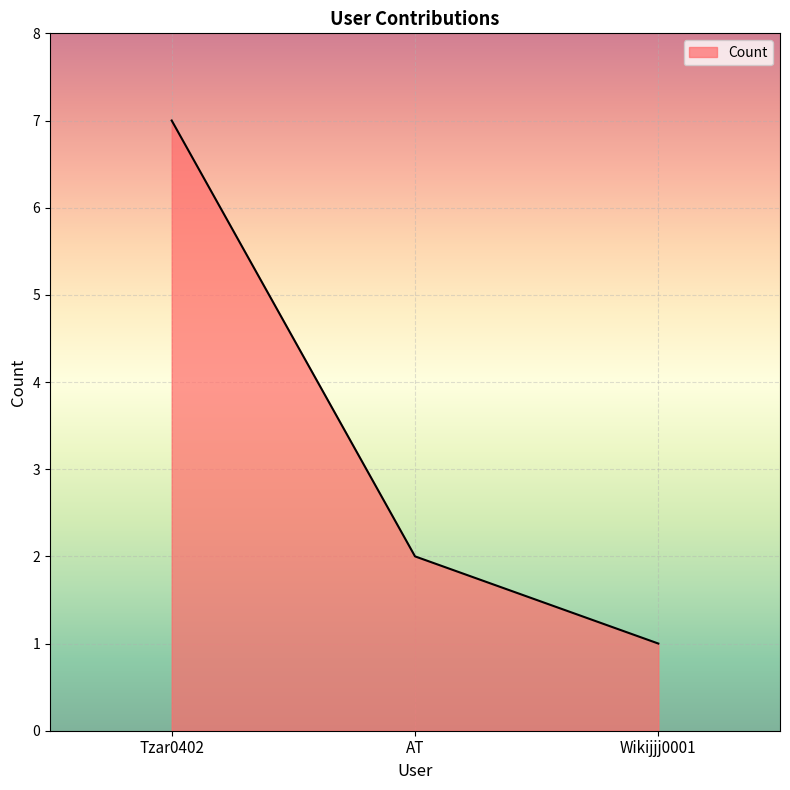

Rank the categories by value from highest to lowest.

Tzar0402, AT, Wikijjj0001